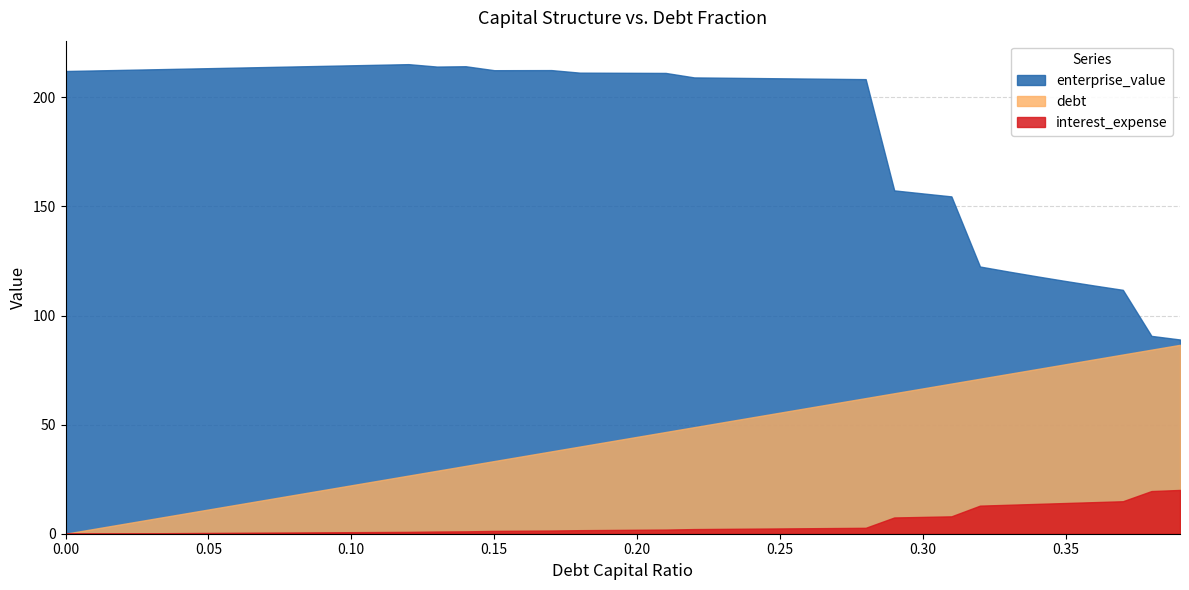

What is the highest value of the enterprise_value series?

215.2